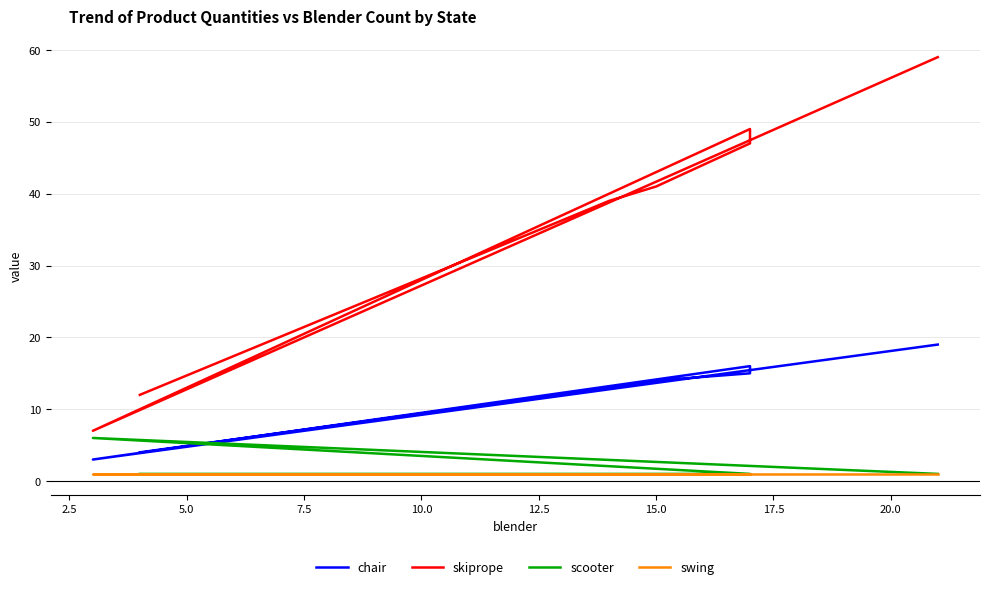

What is the maximum value shown in the chart?

59